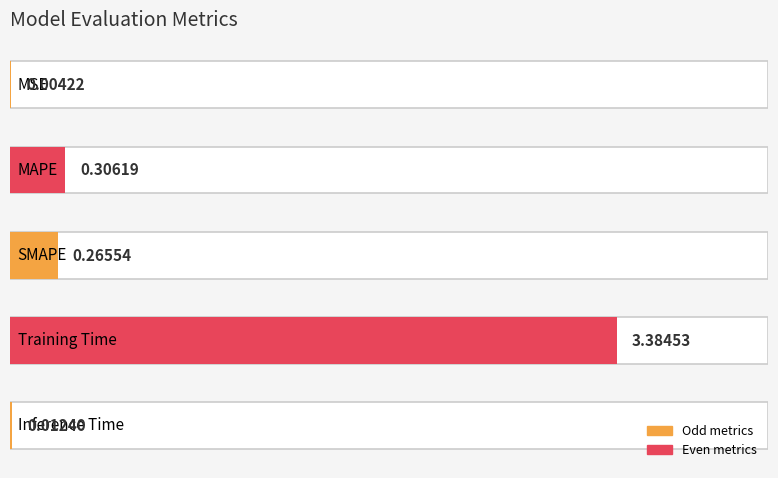

Reading right to left, transcribe all the data shown in this chart.

Inference Time=0.0	Training Time=3.4	SMAPE=0.3	MAPE=0.3	MSE=0.0